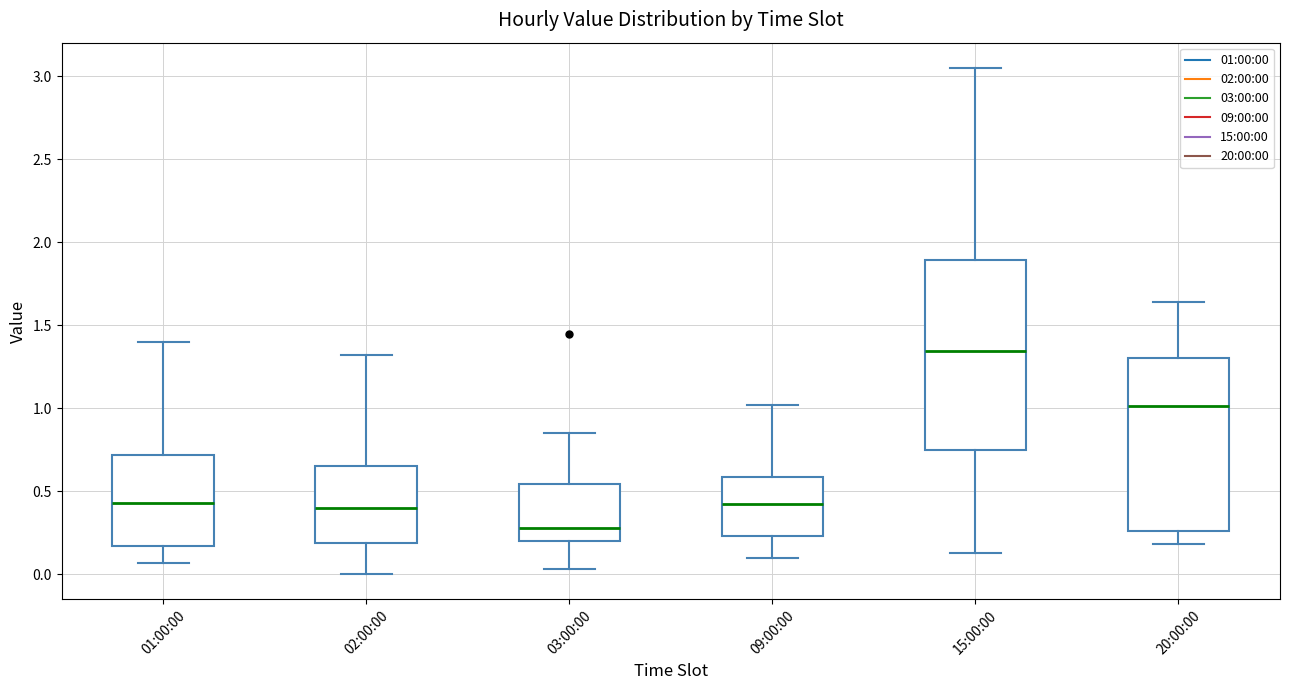

Where is the lower edge of the box for 15:00:00 on the y-axis? The values are not printed on the chart, so give them approximately, as read against the axis.

0.75